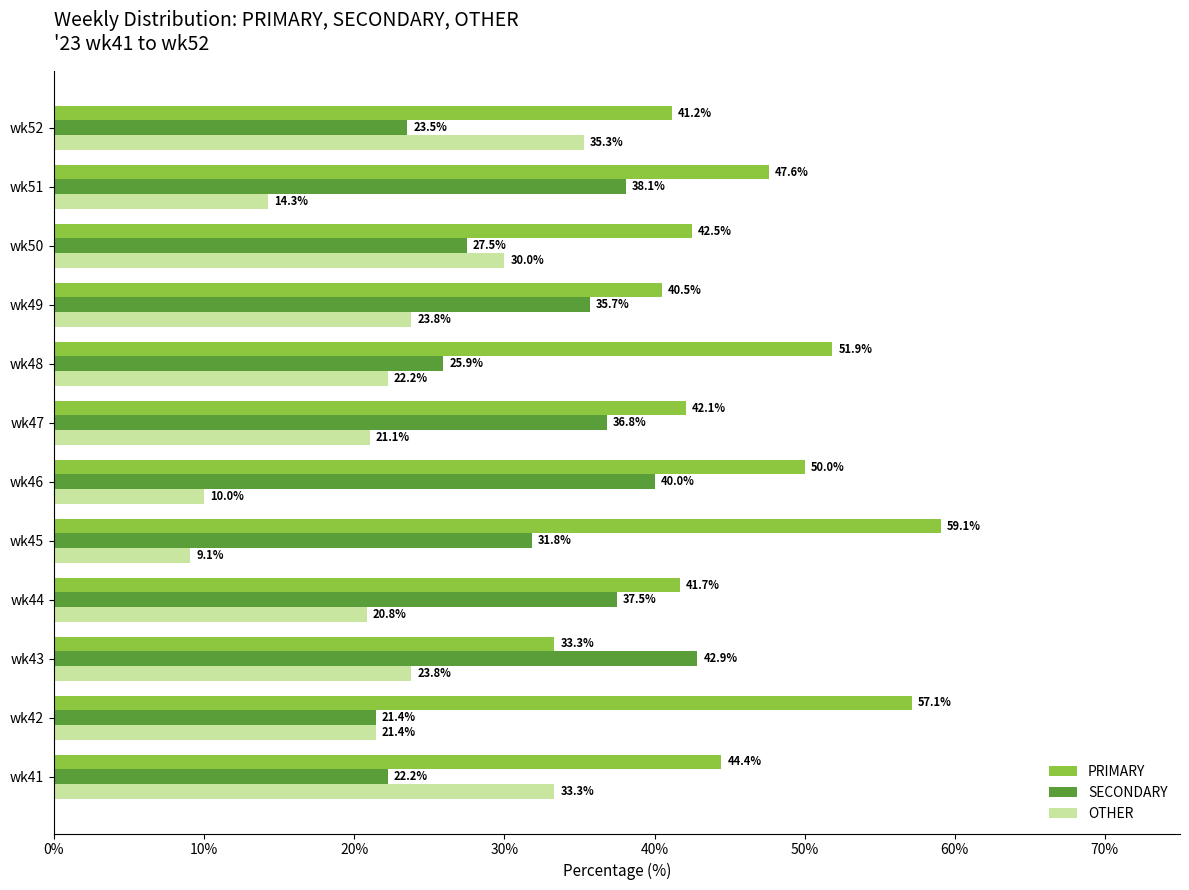

The value of OTHER at wk49 is 23.8. True or false?

True